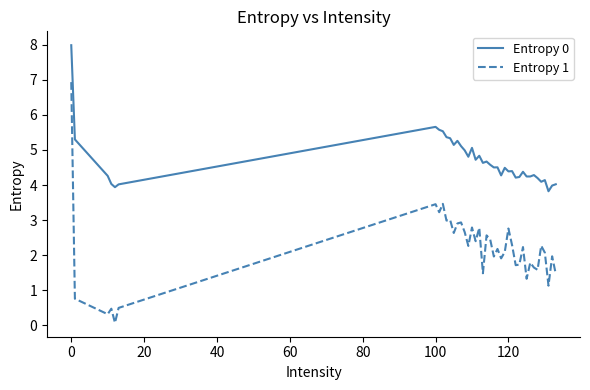

True or false: Entropy 1 and Entropy 0 cross at least once.

False